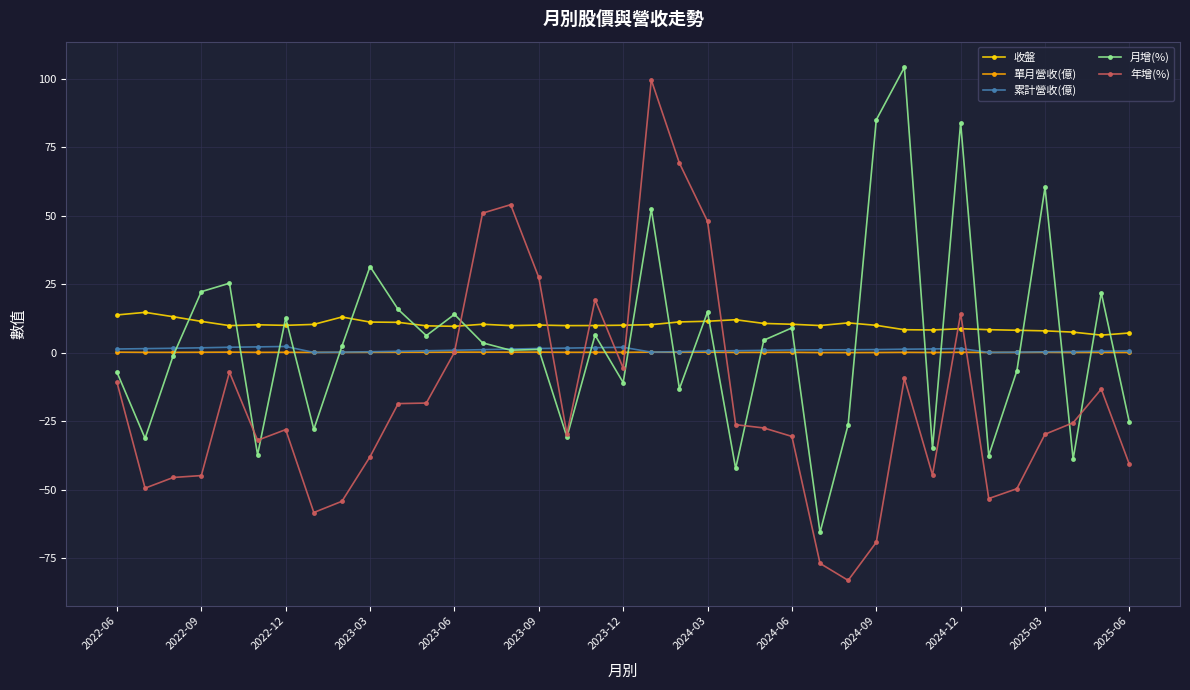

What are all the series names shown in the legend?

收盤, 單月營收(億), 累計營收(億), 月增(%), 年增(%)